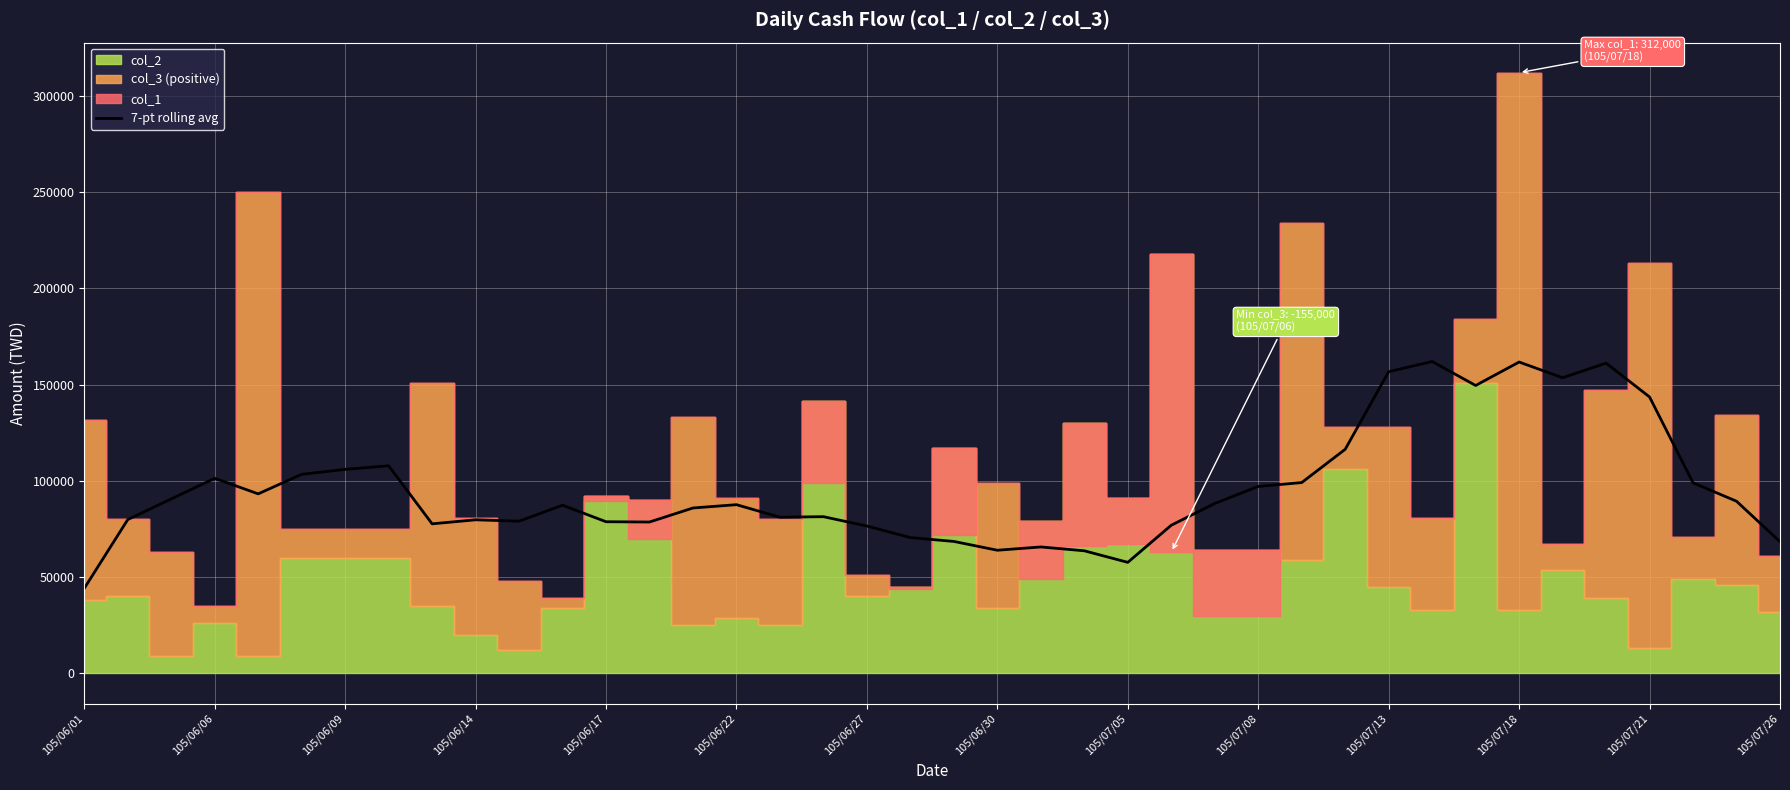

The value at 23 is 63714.3. True or false?

True